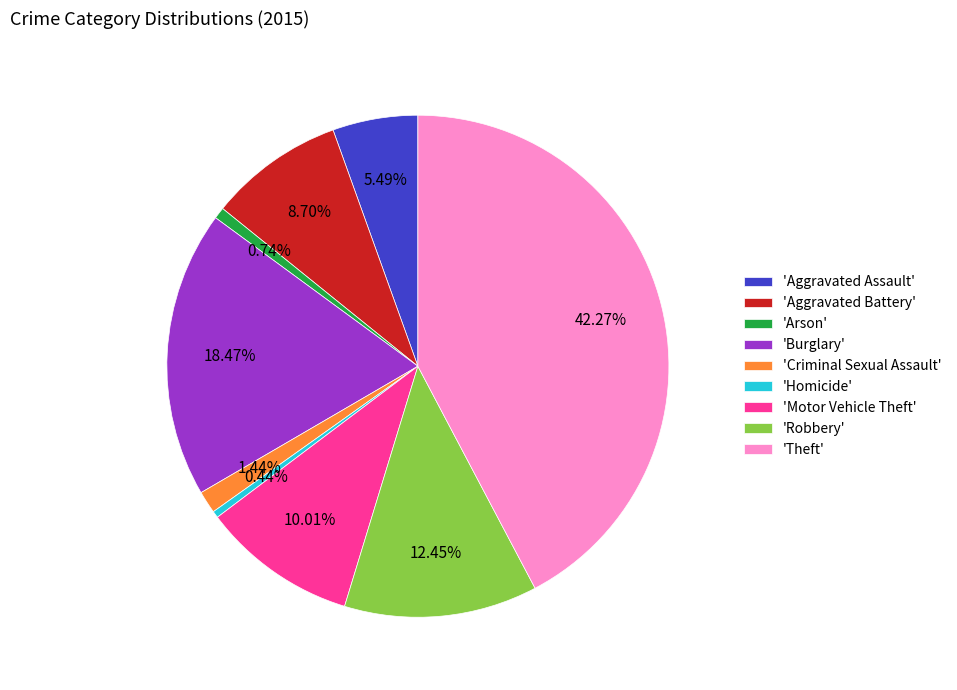

How many segments does this pie chart have?

9